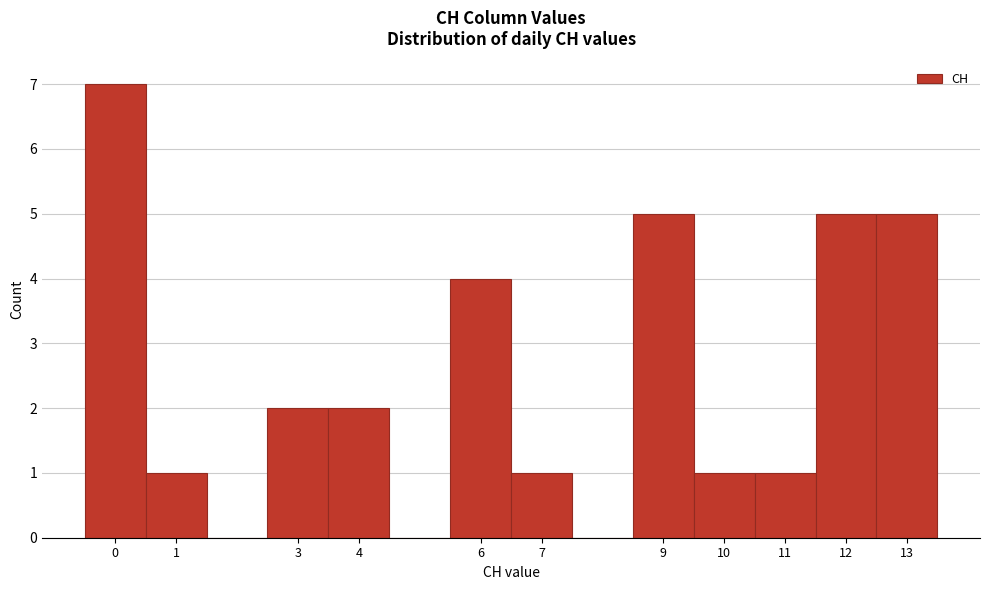

Reading left to right, transcribe this chart: for each bar, give the range it covers on the x-axis and its height. The values are not printed on the chart, so give them approximately, as read against the axis.

-0.5 to 0.5: 7
0.5 to 1.5: 1
1.5 to 2.5: 0
2.5 to 3.5: 2
3.5 to 4.5: 2
4.5 to 5.5: 0
5.5 to 6.5: 4
6.5 to 7.5: 1
7.5 to 8.5: 0
8.5 to 9.5: 5
9.5 to 10.5: 1
10.5 to 11.5: 1
11.5 to 12.5: 5
12.5 to 13.5: 5